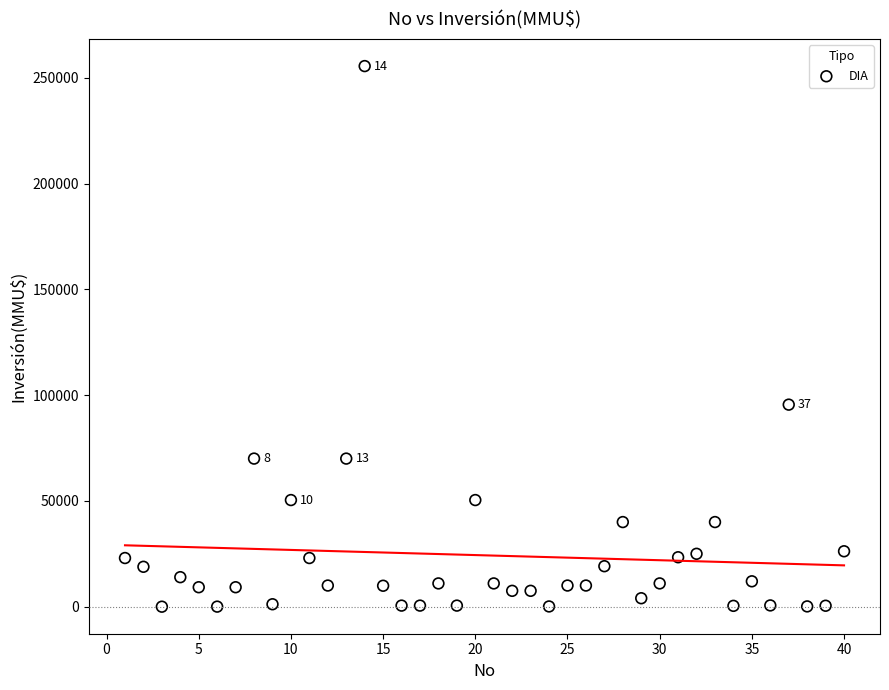

What is the range of X values (max minus min)?

39